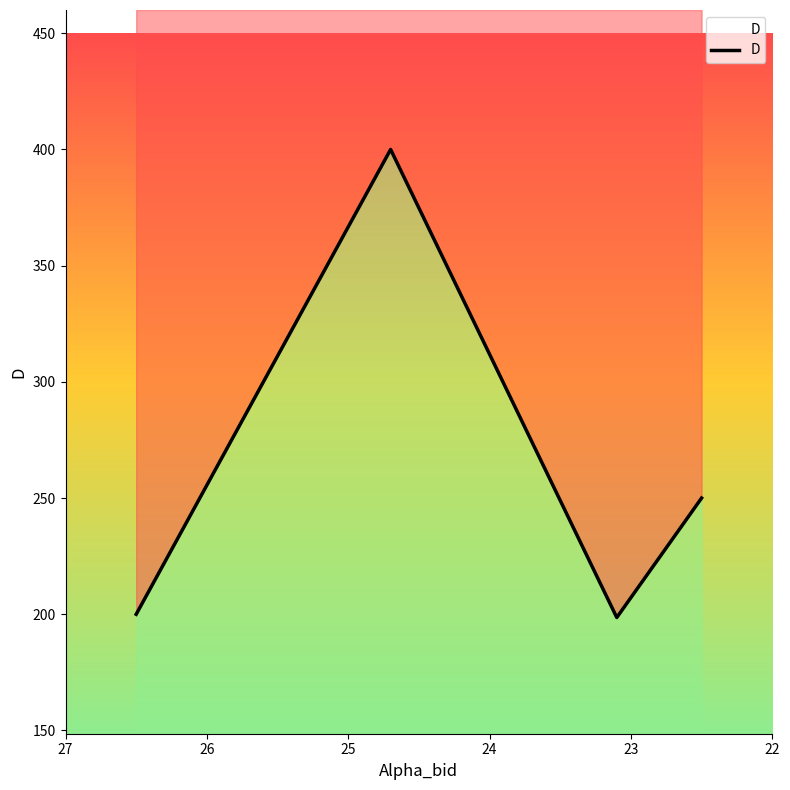

How many data points does each series have?

4